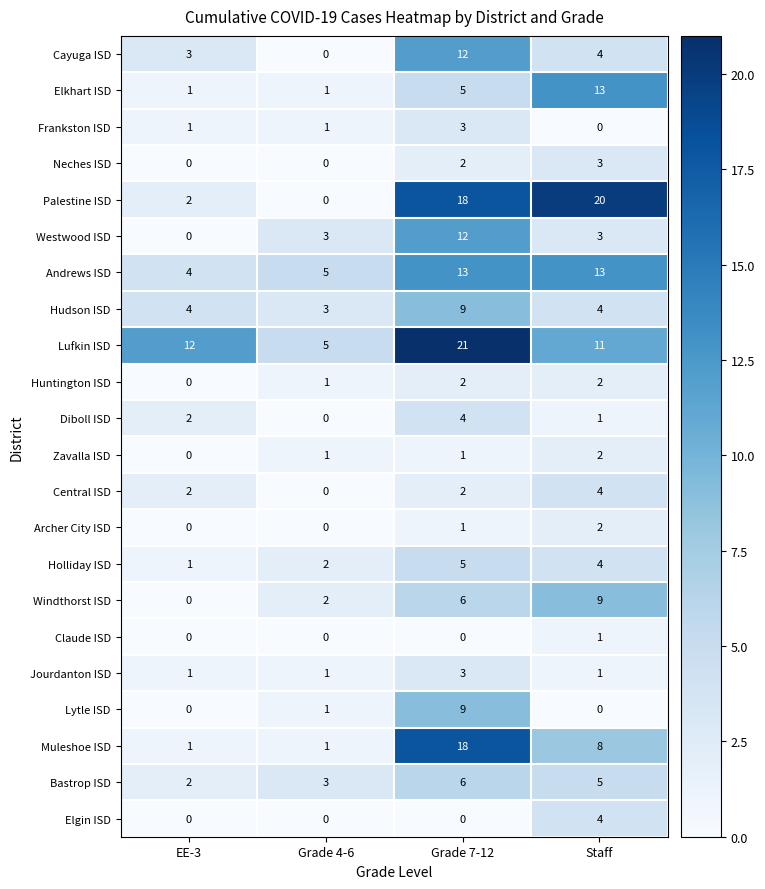

What is the total value across all series at Staff?

114